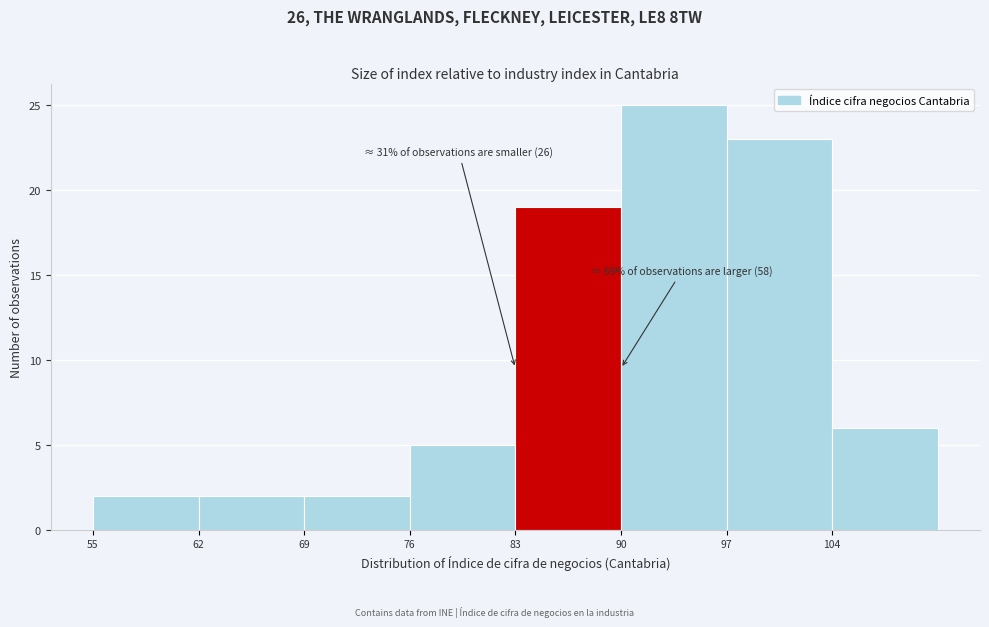

Over which range of the x-axis is the bar tallest?

90 to 97